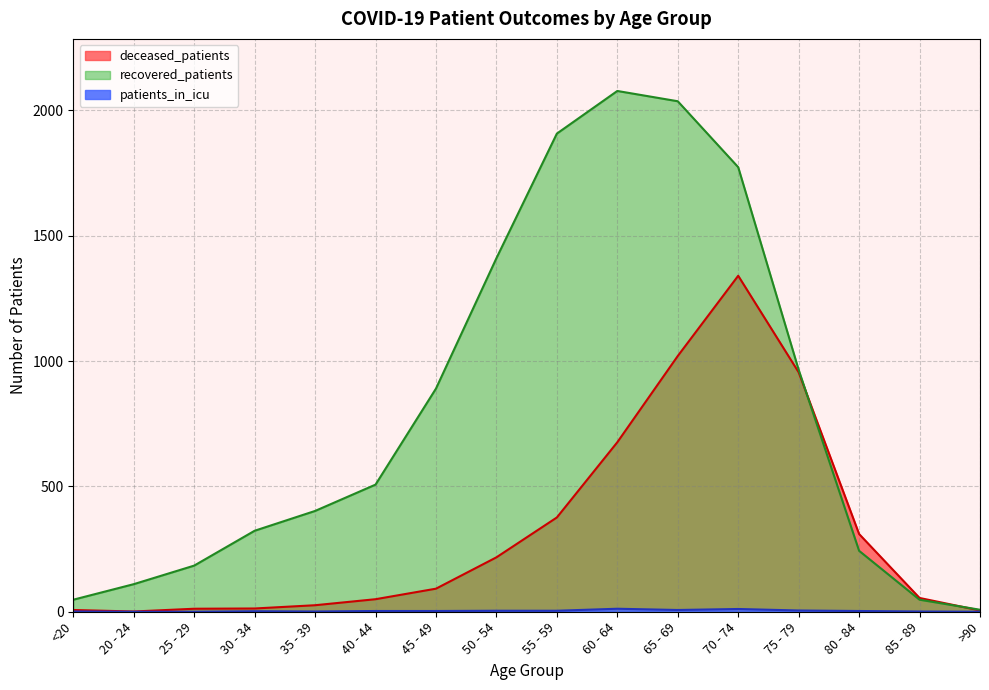

What position from the right is 60 - 64?

7